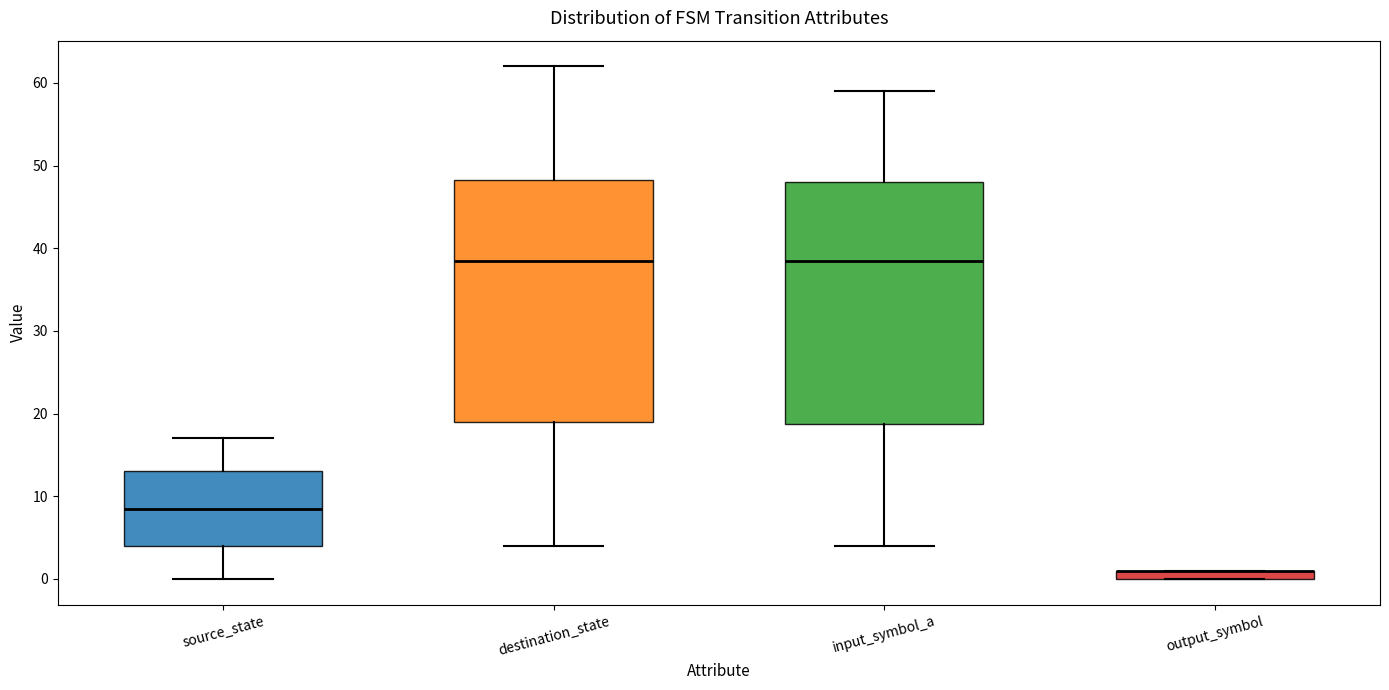

Where is the lower edge of the box for destination_state on the y-axis? The values are not printed on the chart, so give them approximately, as read against the axis.

19